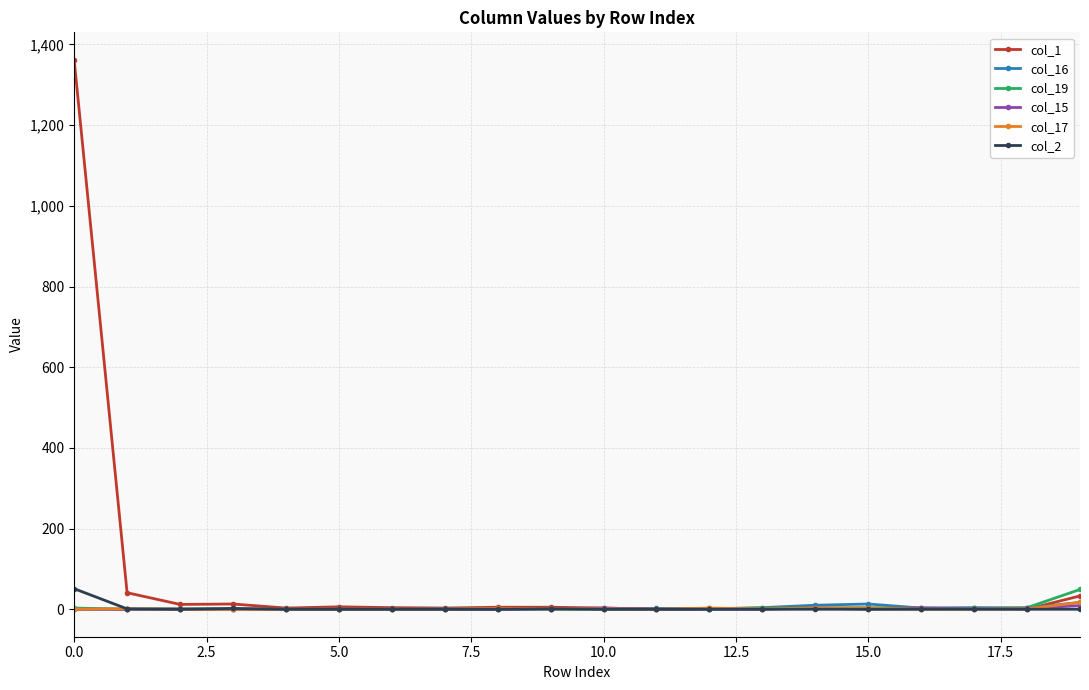

How many distinct data groups are displayed?

6